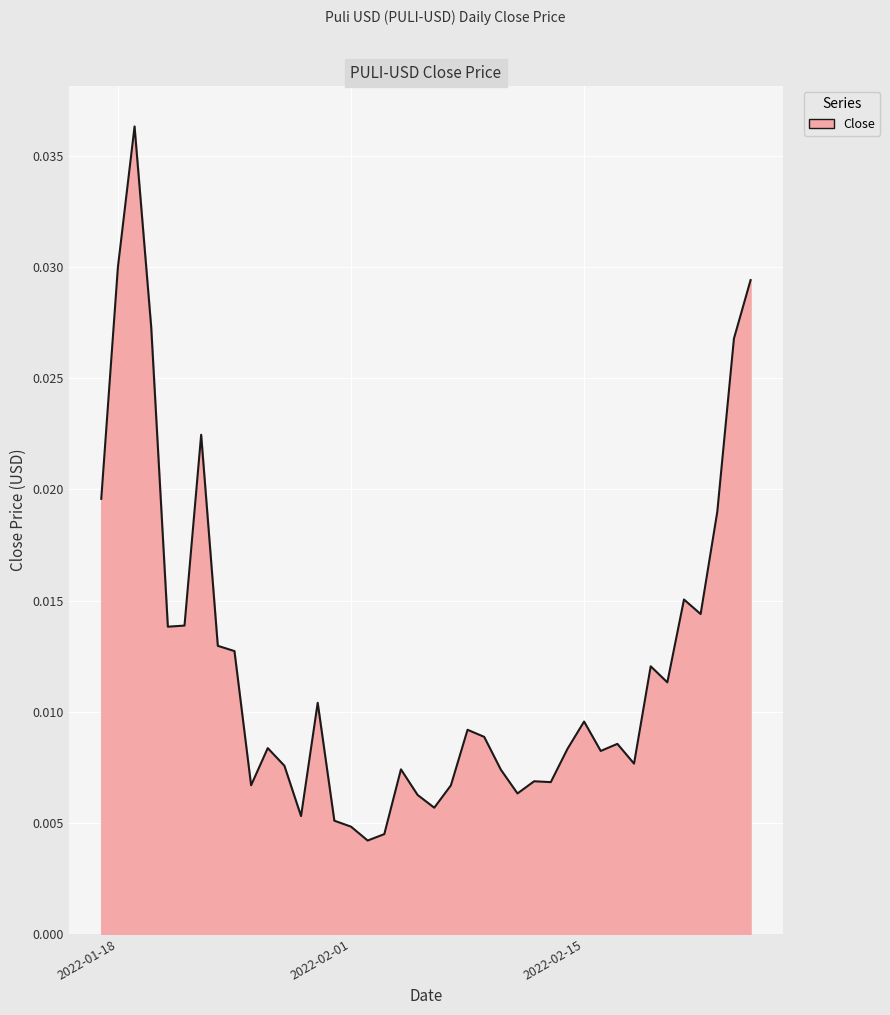

Rank the categories by value from lowest to highest.

2022-02-02, 2022-02-03, 2022-02-01, 2022-01-31, 2022-01-29, 2022-02-06, 2022-02-05, 2022-02-11, 2022-02-07, 2022-01-26, 2022-02-13, 2022-02-12, 2022-02-10, 2022-02-04, 2022-01-28, 2022-02-18, 2022-02-16, 2022-02-14, 2022-01-27, 2022-02-17, 2022-02-09, 2022-02-08, 2022-02-15, 2022-01-30, 2022-02-20, 2022-02-19, 2022-01-25, 2022-01-24, 2022-01-21, 2022-01-22, 2022-02-22, 2022-02-21, 2022-02-23, 2022-01-17, 2022-01-23, 2022-02-24, 2022-01-20, 2022-02-25, 2022-01-18, 2022-01-19